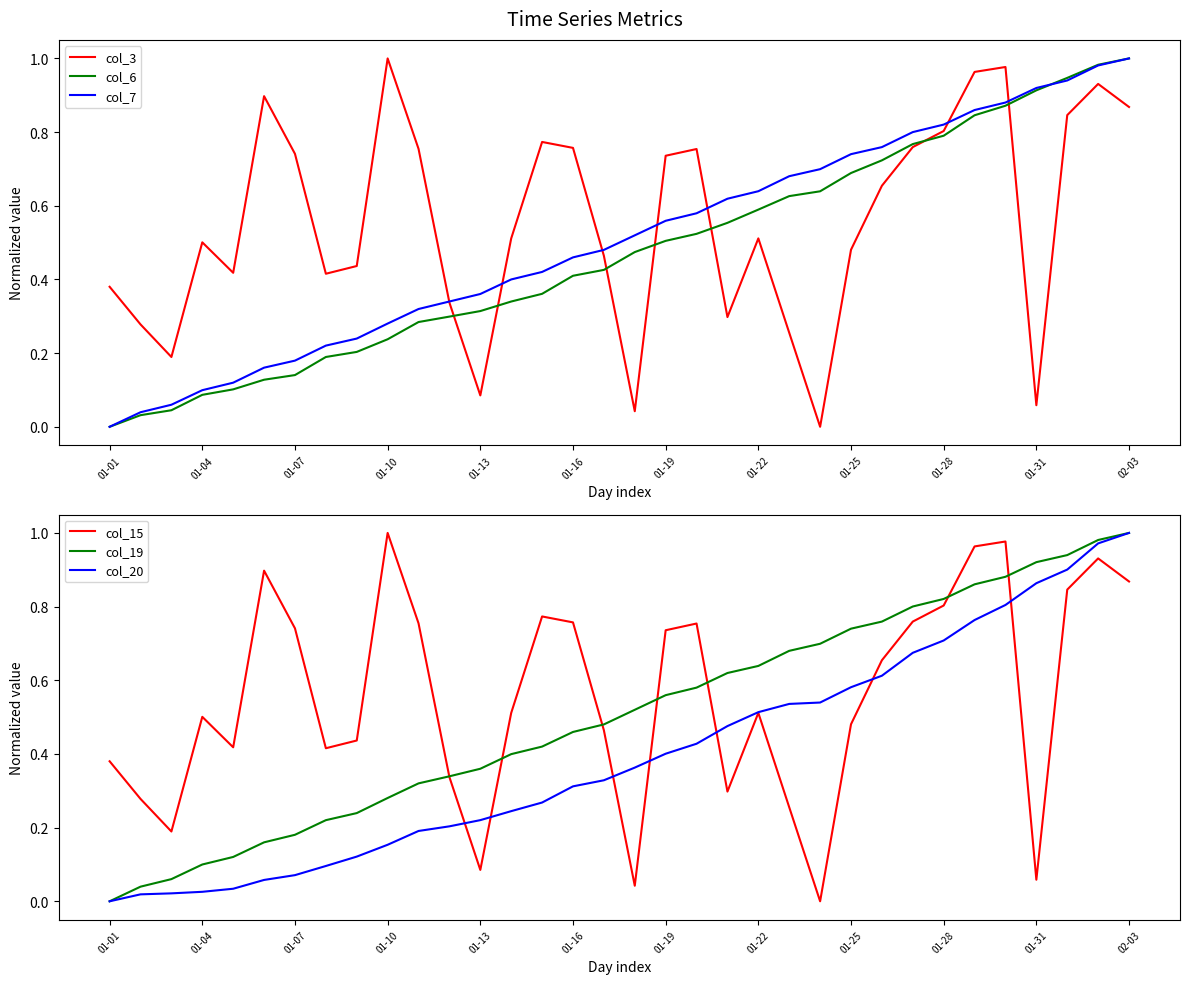

Which series has the largest total across all categories?

col_3